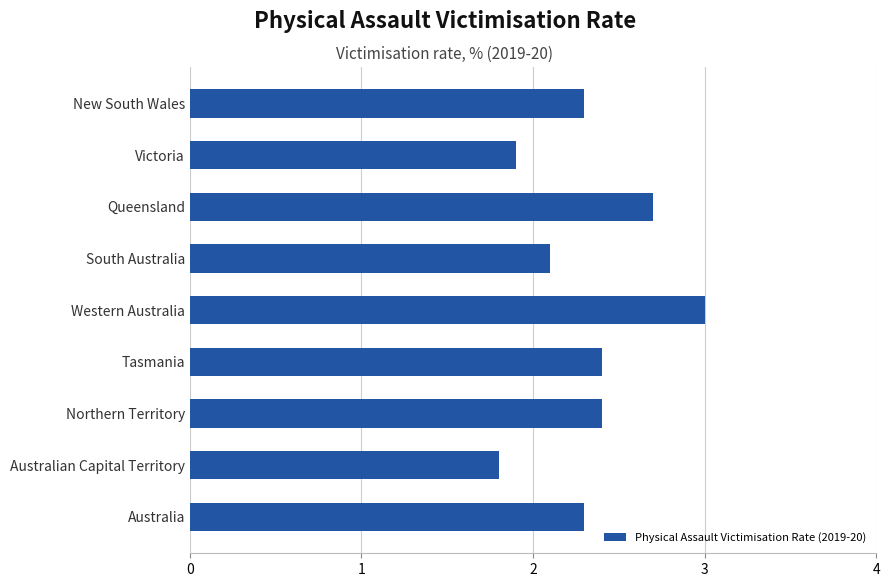

Reading top to bottom, what are all the values shown in this chart?

New South Wales=2.3	Victoria=1.9	Queensland=2.7	South Australia=2.1	Western Australia=3.0	Tasmania=2.4	Northern Territory=2.4	Australian Capital Territory=1.8	Australia=2.3